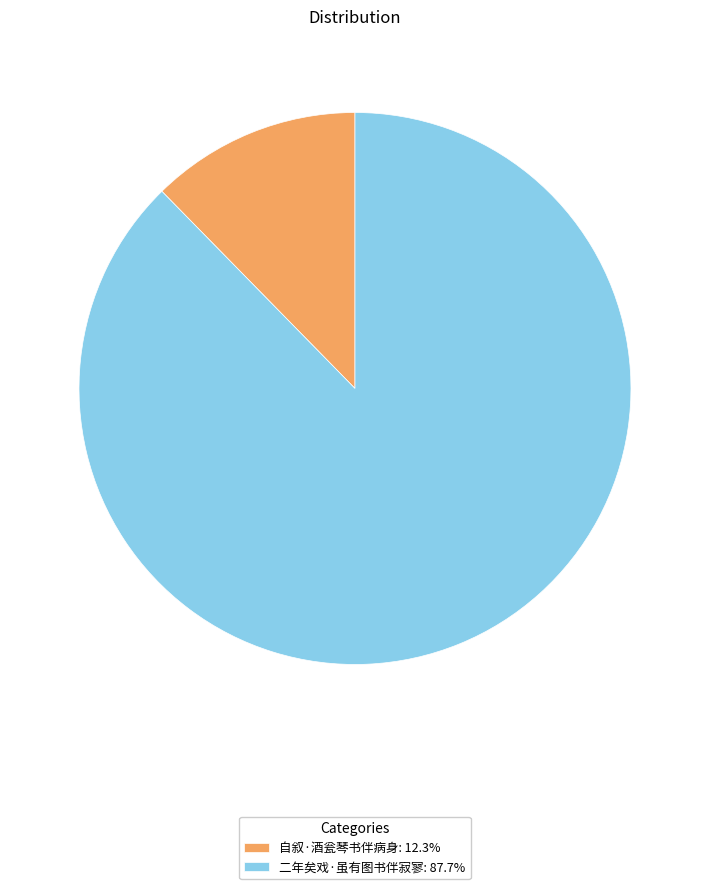

What is the ratio of the value at 二年矣戏·虽有图书伴寂寥: 87.7% to the value at 自叙·酒瓮琴书伴病身: 12.3%?

7.1